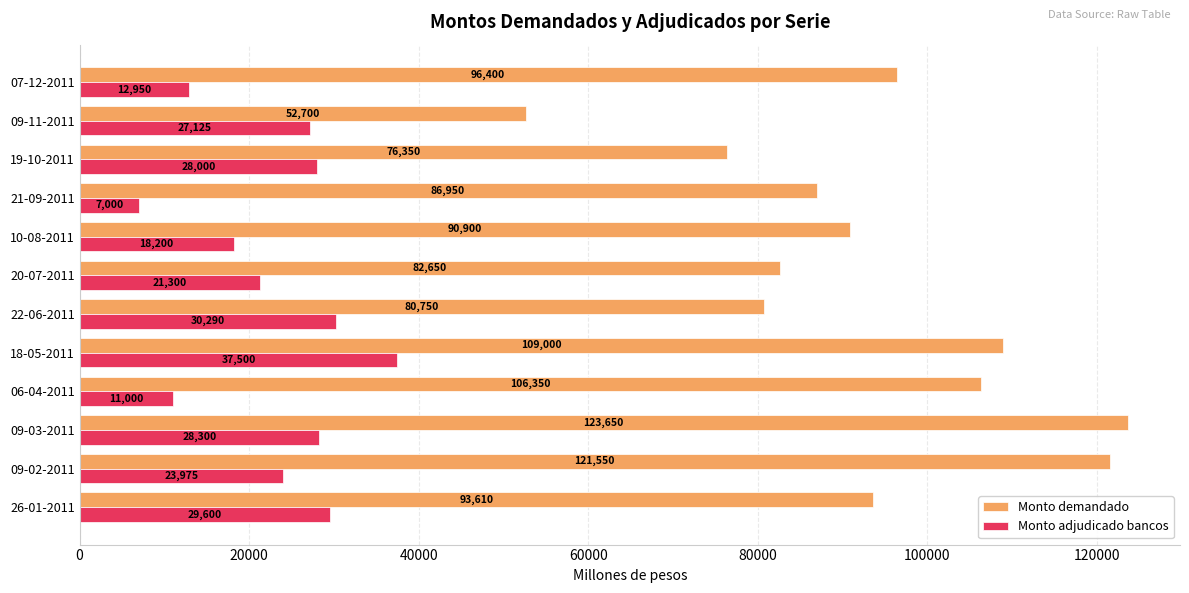

What is the sum of all Monto demandado values?

1120860